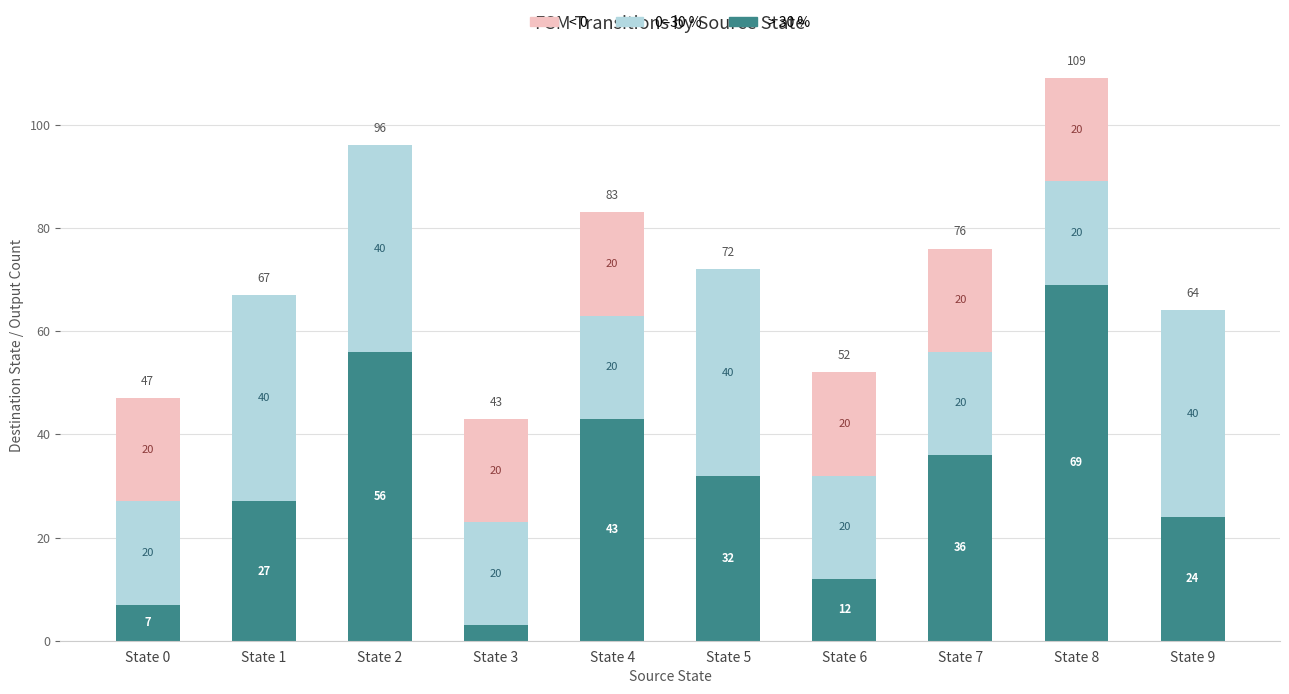

True or false: > 30 % has a value of 15 at State 1.

False